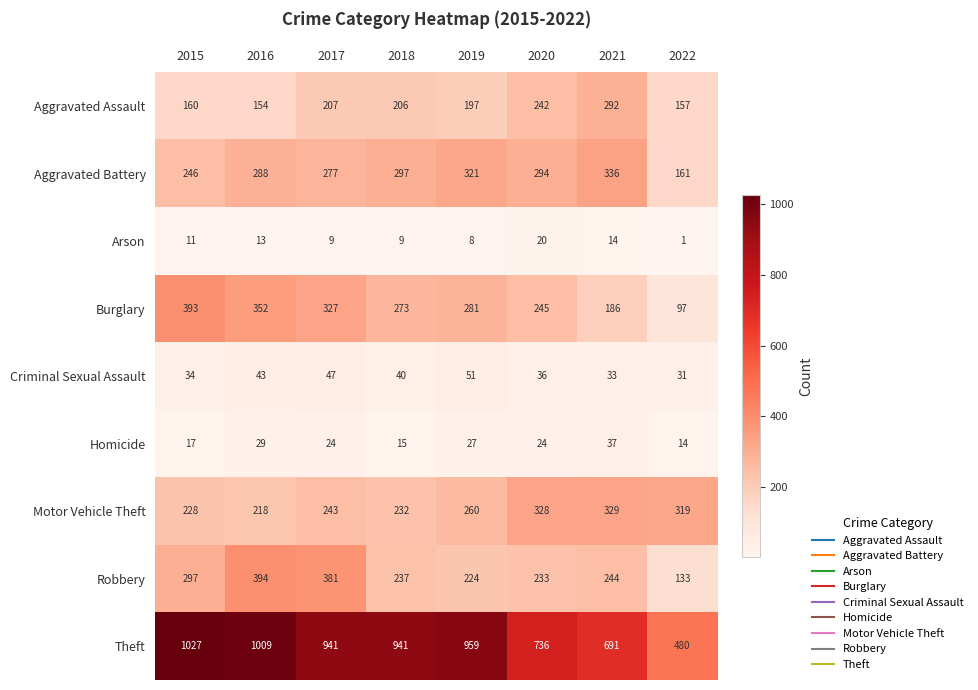

The Theft series shows 959 at 2019. True or false?

True